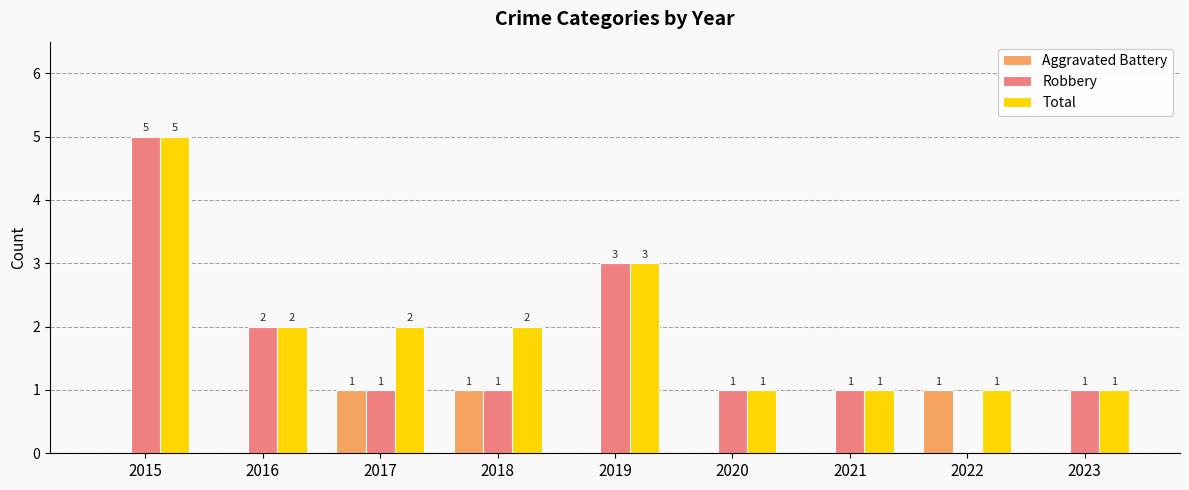

What is the sum of all Aggravated Battery values?

3